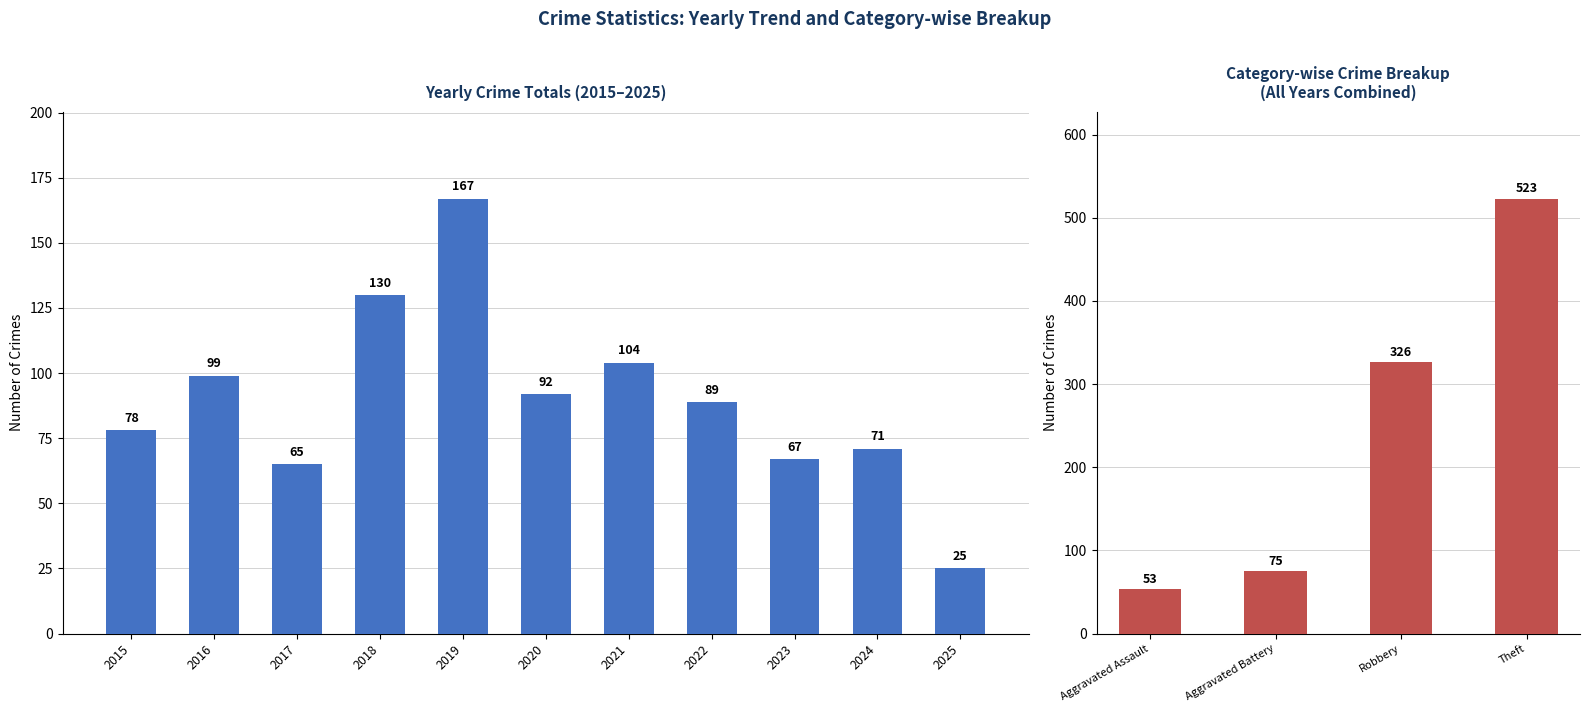

Count the number of values greater than 89.

5